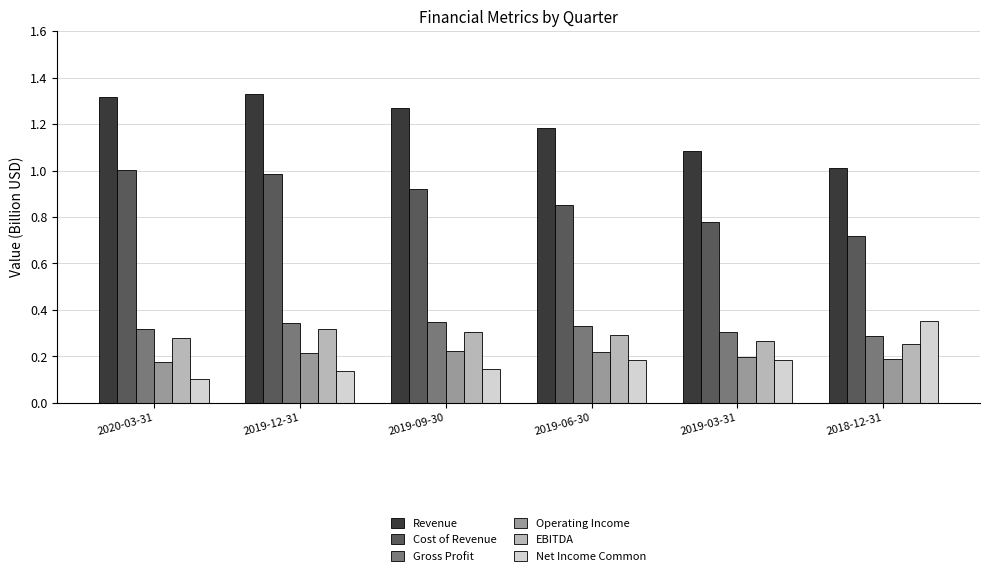

What is the highest value of the Cost of Revenue series?

1.0